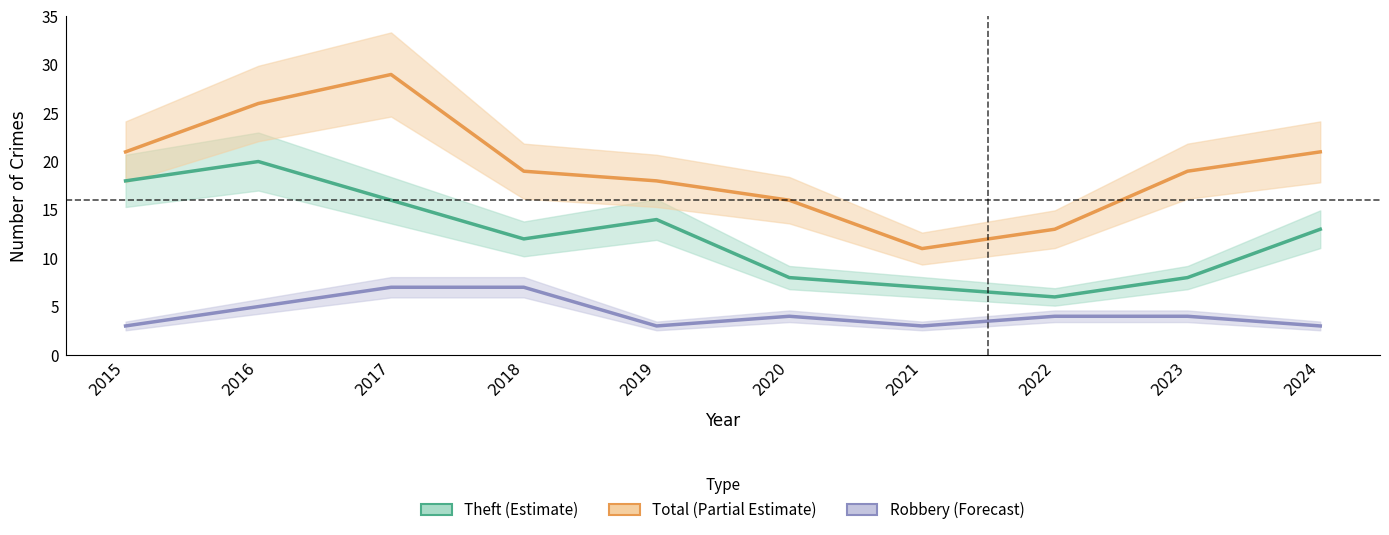

Is the value of Theft (Estimate) at 2017 greater than the value of Robbery (Forecast) at 2015?

Yes